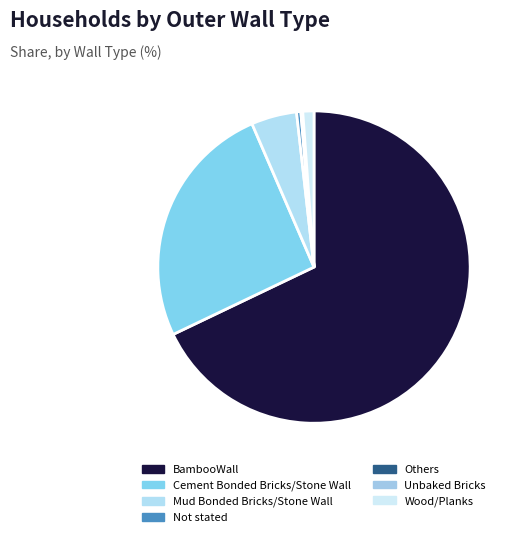

To the nearest percent, what is the combined percentage of Cement Bonded Bricks/Stone Wall and Not stated?

26%